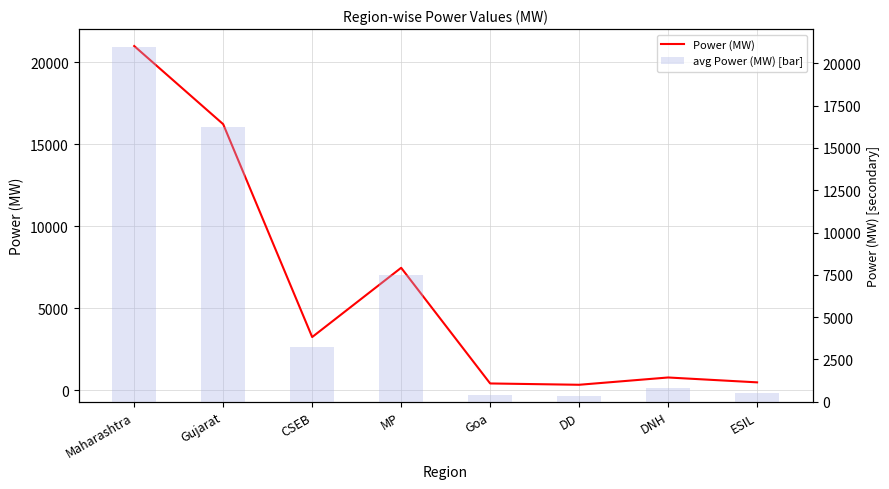

How many series are shown in this chart?

2